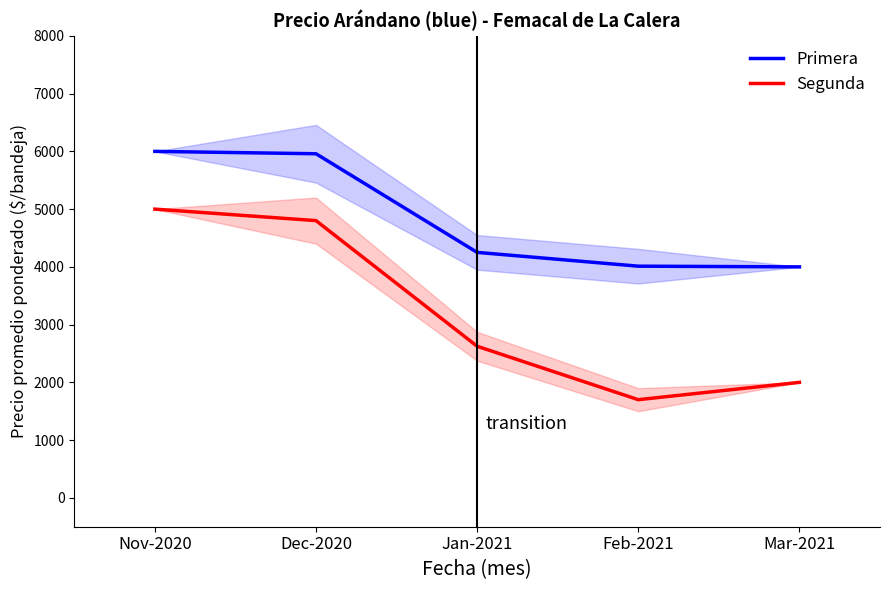

Does the chart have visible grid lines?

No